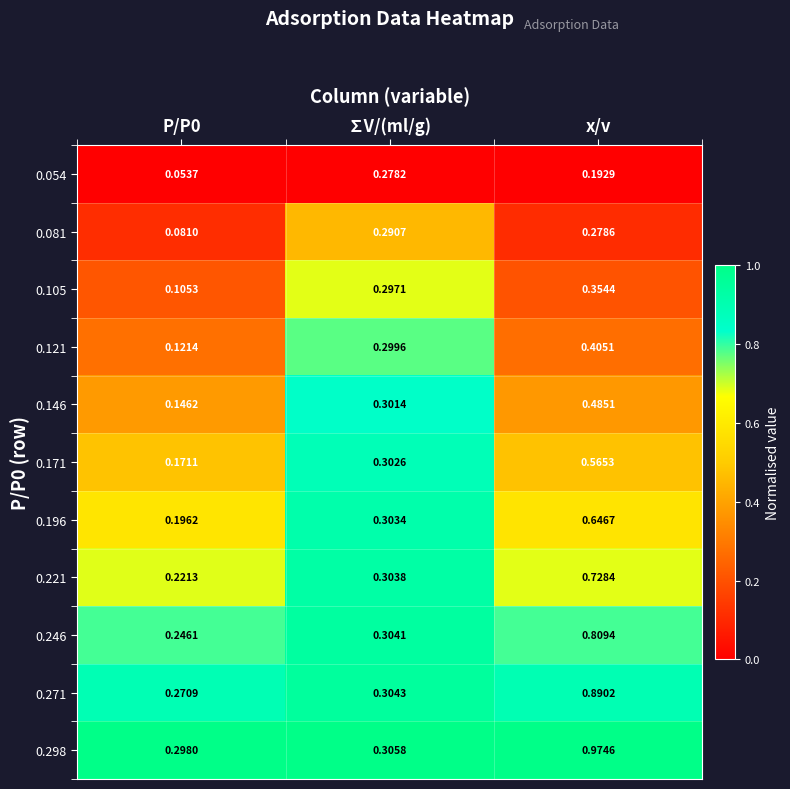

Is the value of 0.146 at x/v greater than the value of 0.246 at ∑V/(ml/g)?

Yes